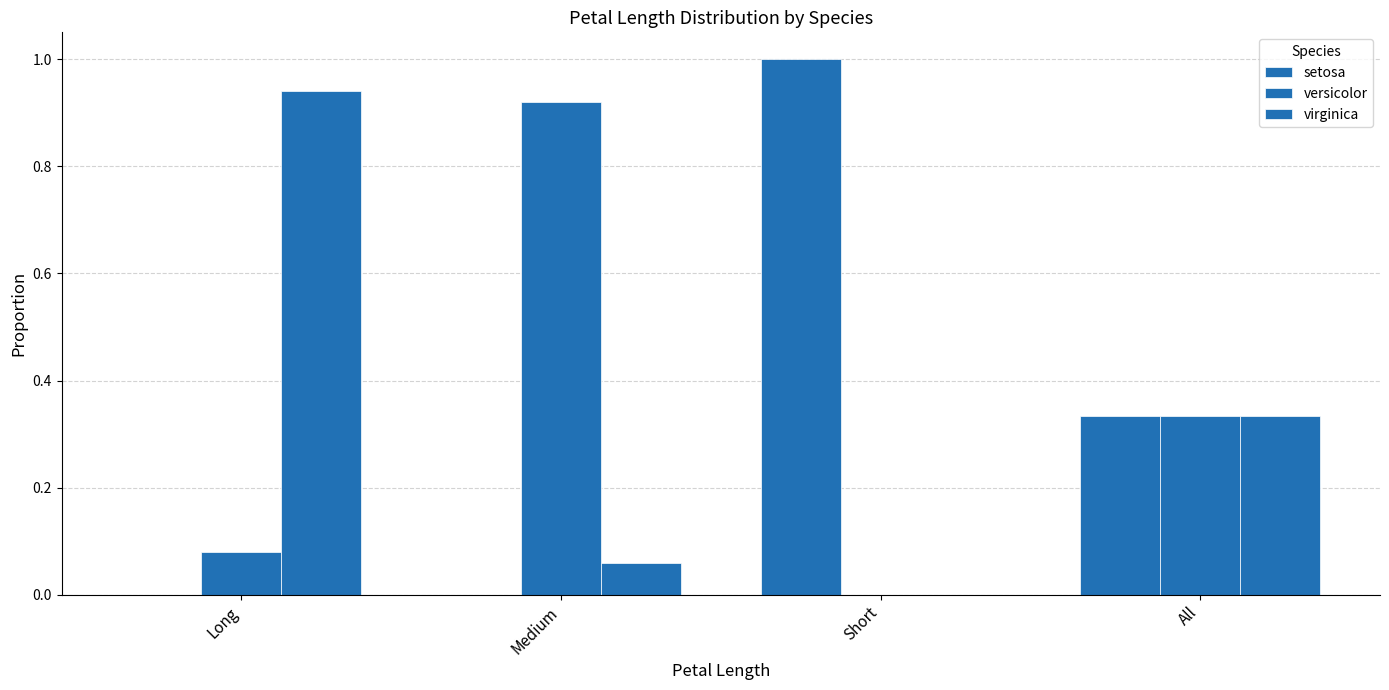

What is the label of the 1st bar from the left?

Long